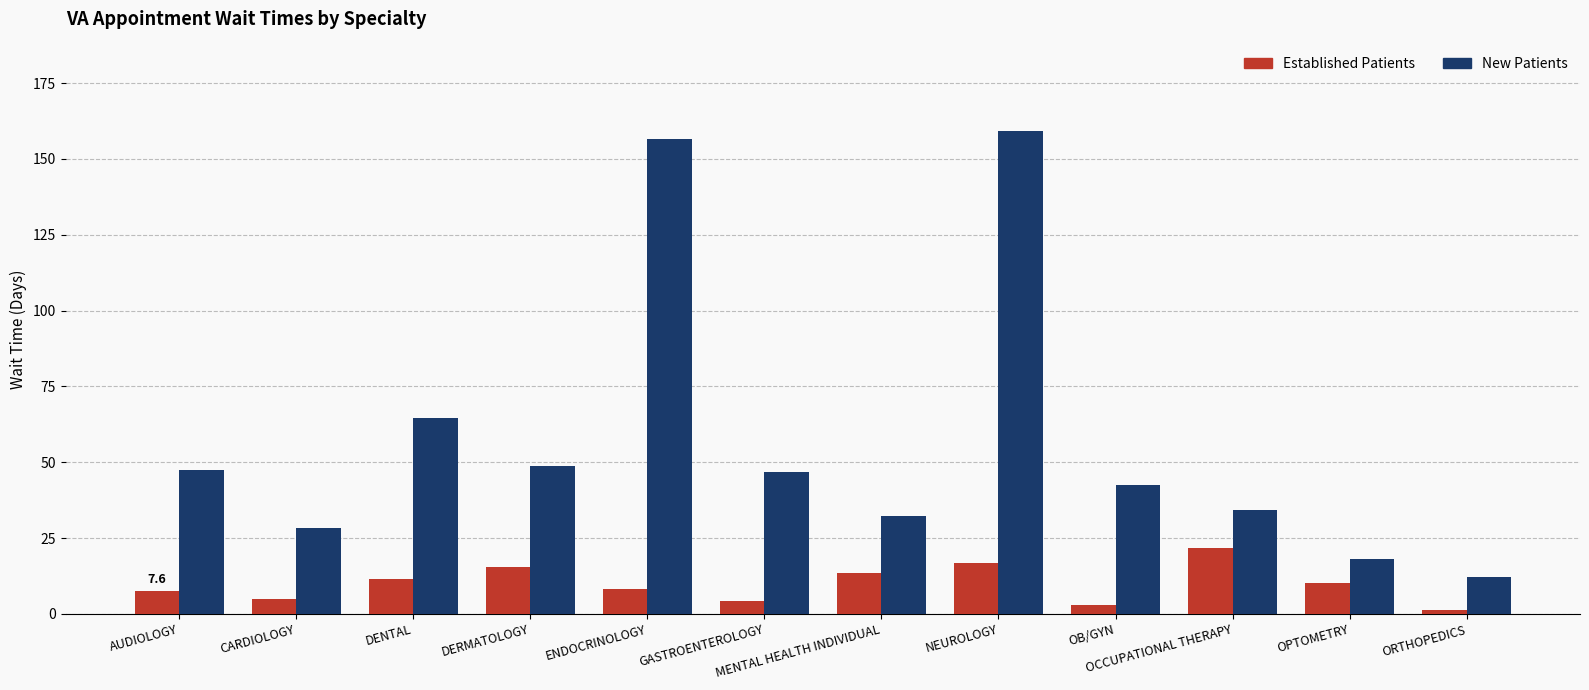

Rank the series by their average value, from highest to lowest.

New Patients, Established Patients